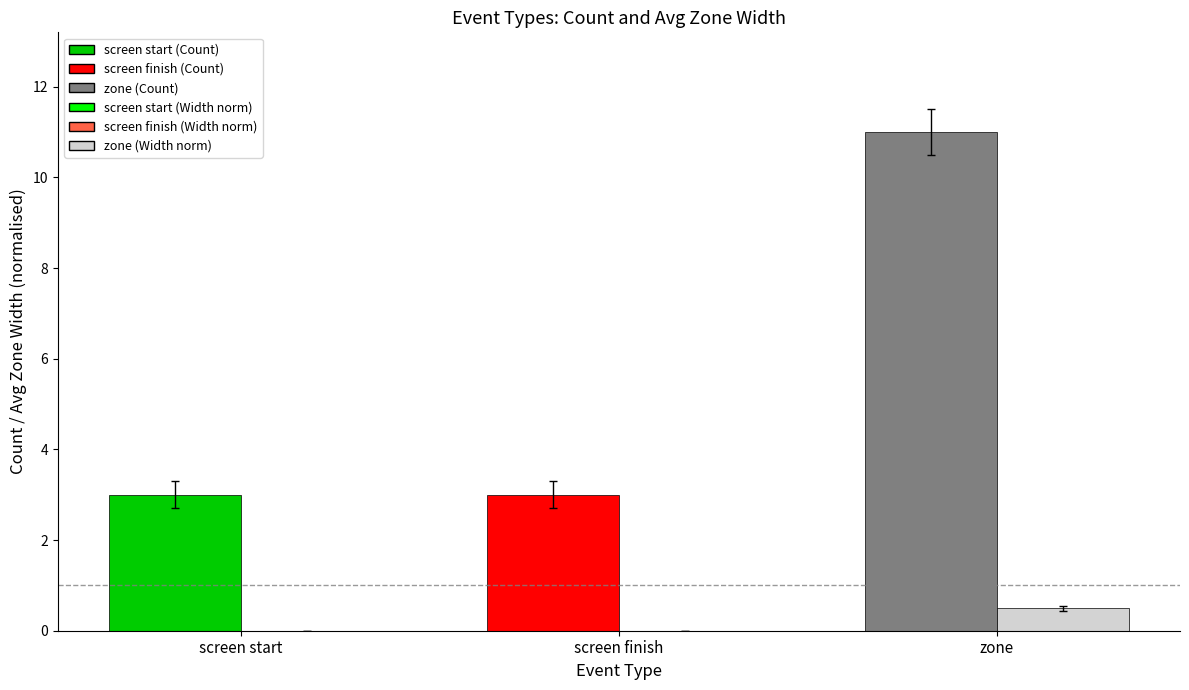

What is the total value across all series at screen start?

3.0